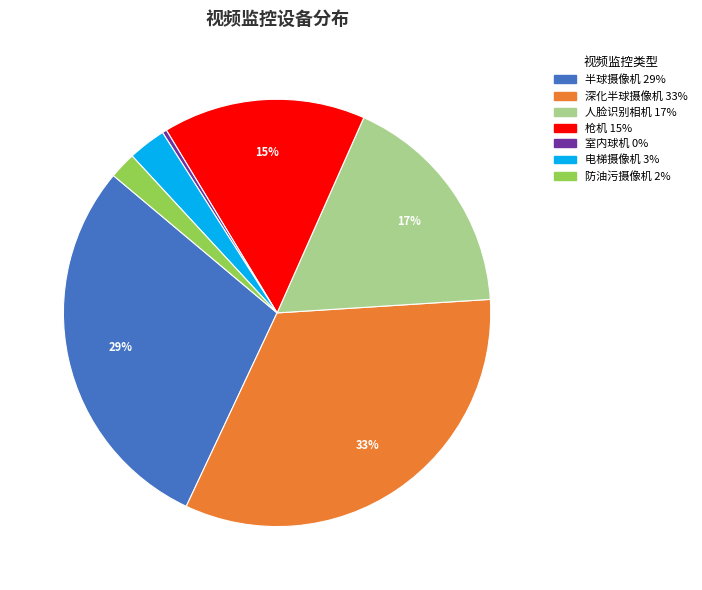

Does 电梯摄像机 account for over 50% of the chart?

No